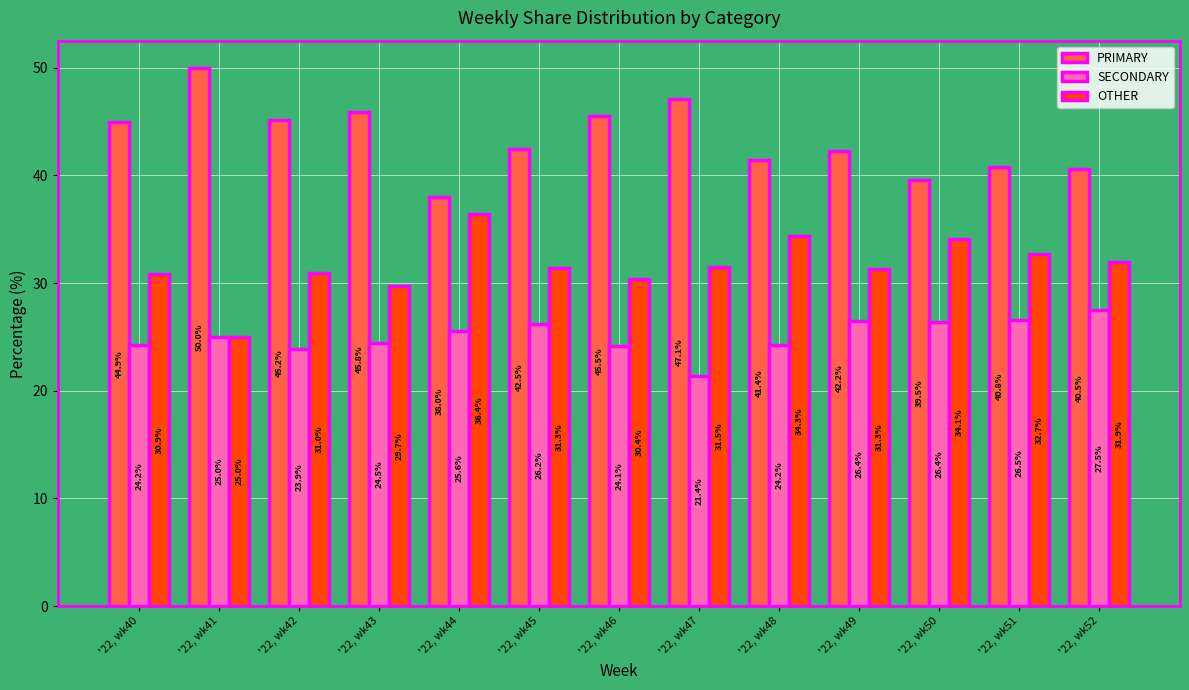

The PRIMARY series shows 11.9 at '22, wk44. True or false?

False